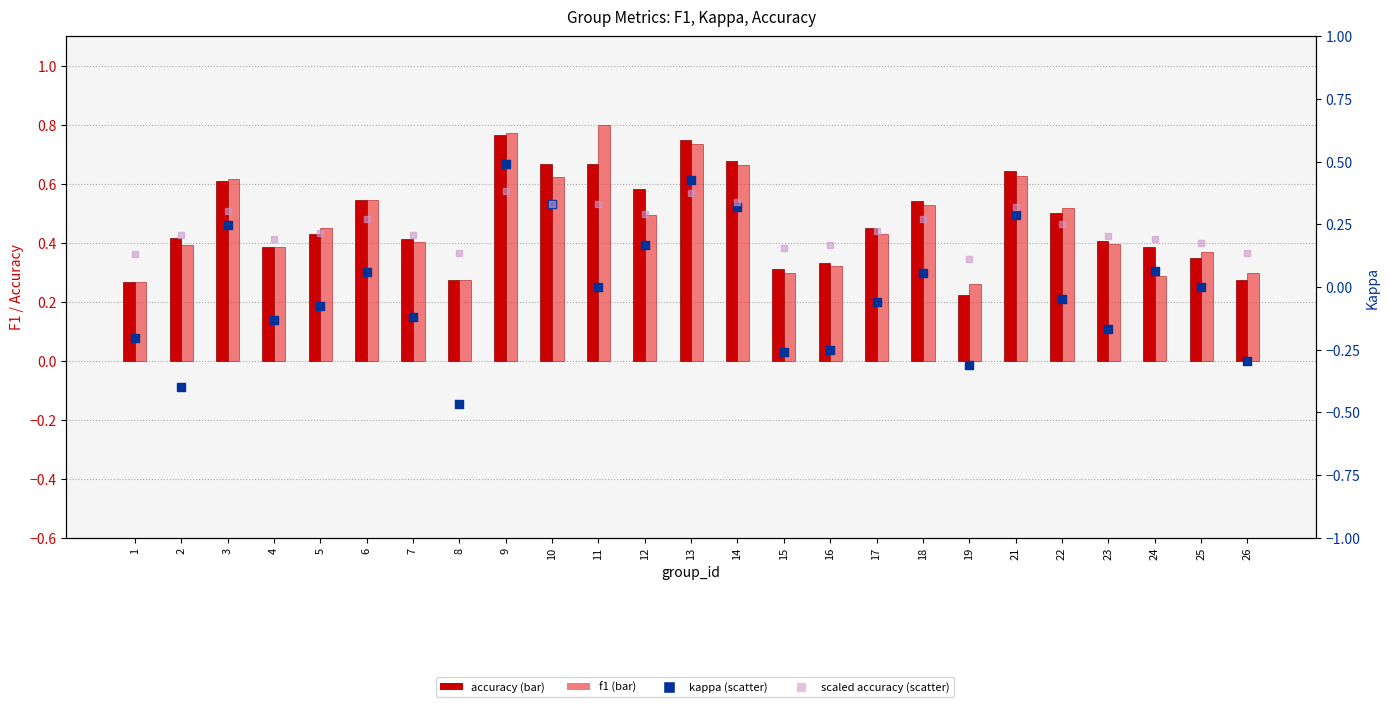

Which series contains the highest Y value?

f1